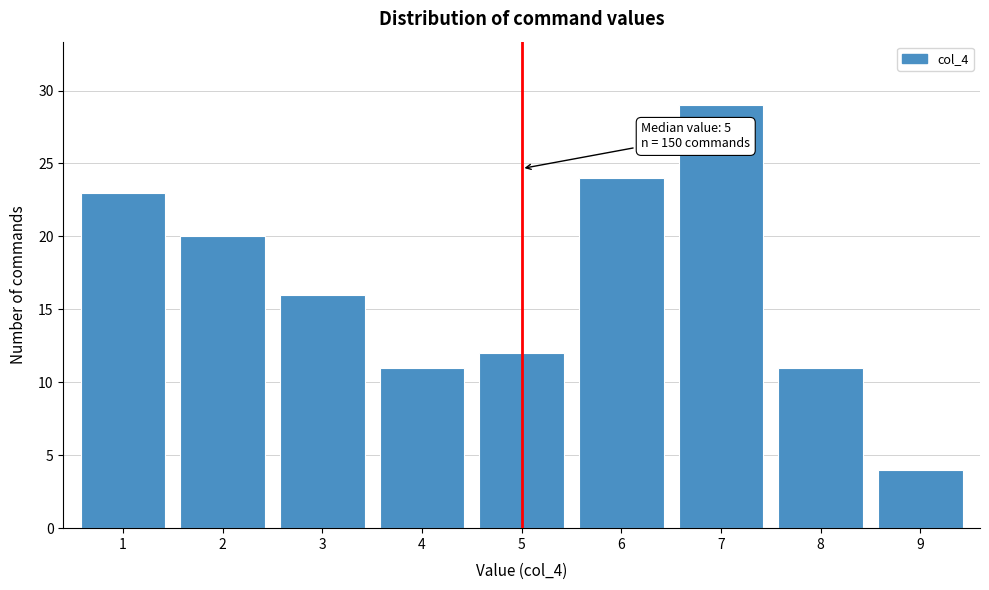

Reading left to right, transcribe all the data shown in this chart.

23	20	16	11	12	24	29	11	4